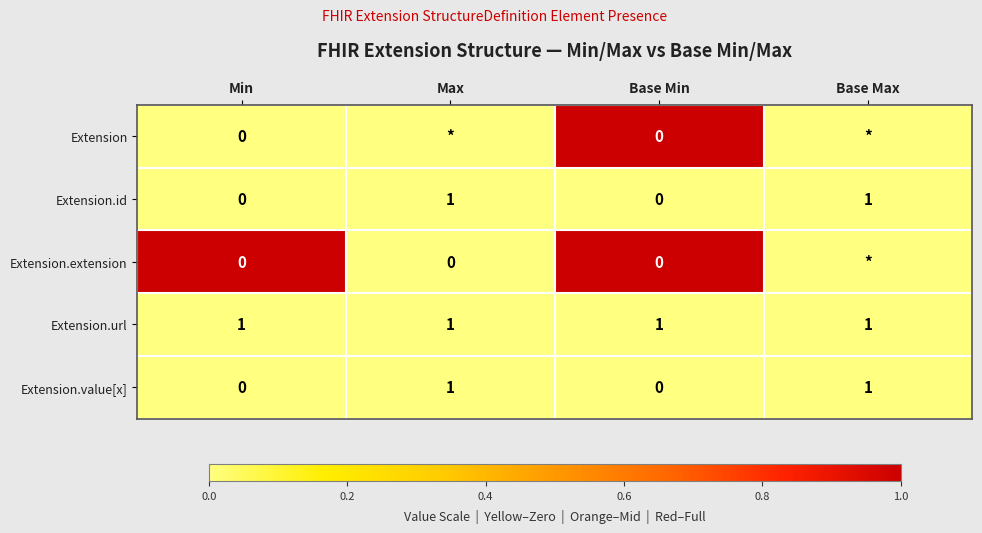

How many Extension.id values are between 0 and 1?

4